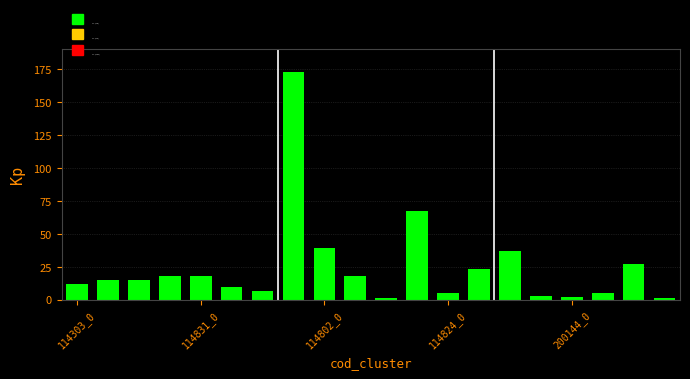

What is the difference between the maximum and minimum values?

172